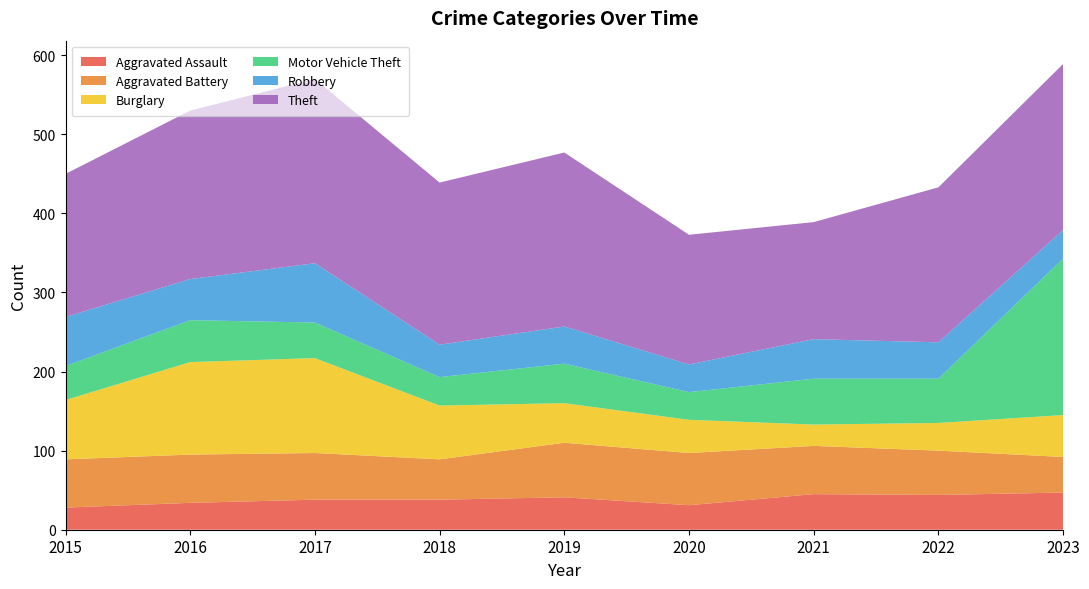

What is the average value of the Aggravated Assault series?

19.2